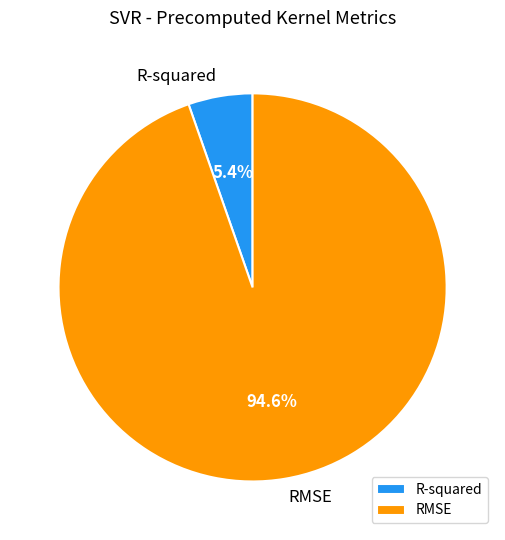

True or false: R-squared accounts for 17% of the total.

False